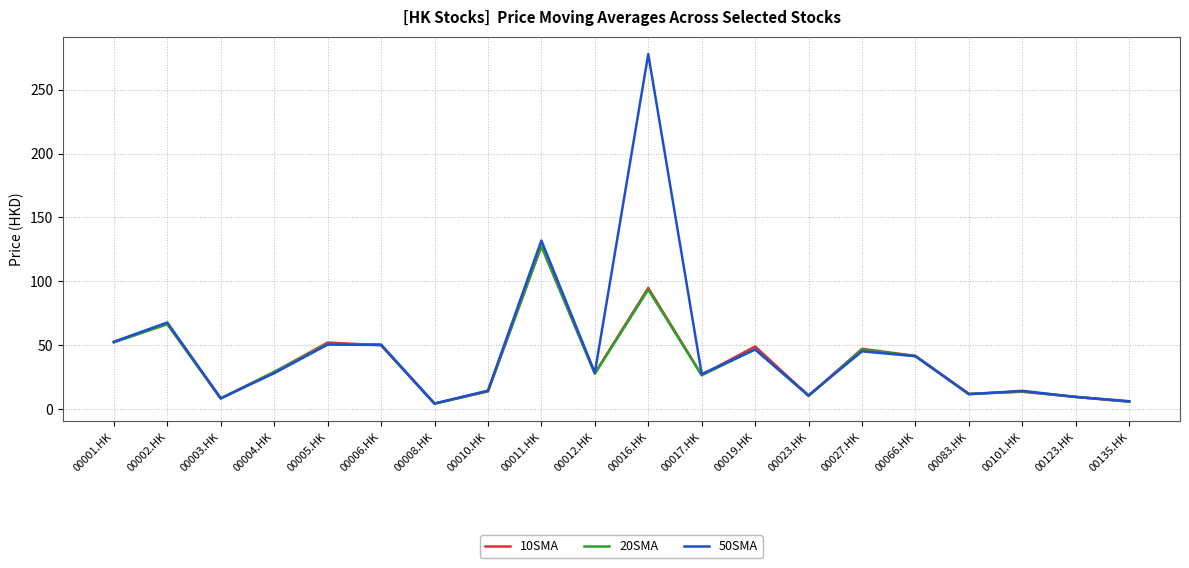

Where do 20SMA and 10SMA first cross each other?

00002.HK and 00003.HK